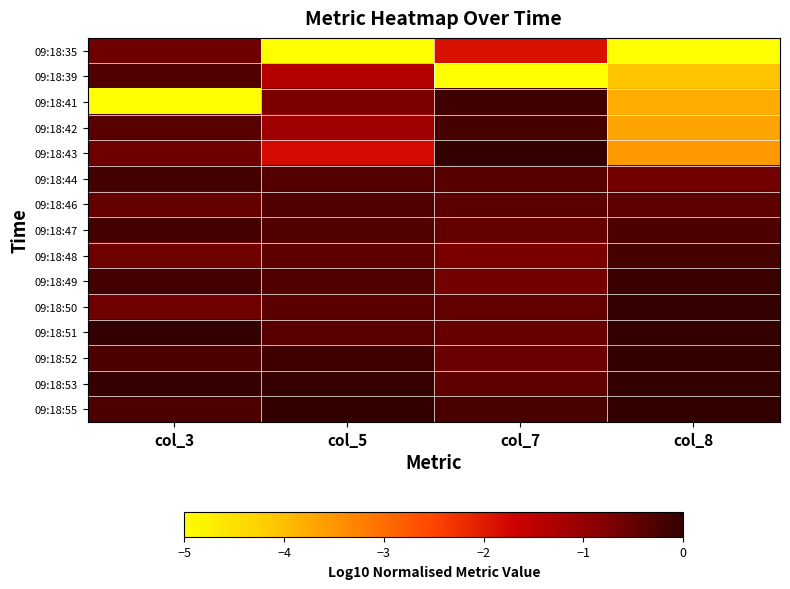

Which label corresponds to the largest value in the chart?

col_7